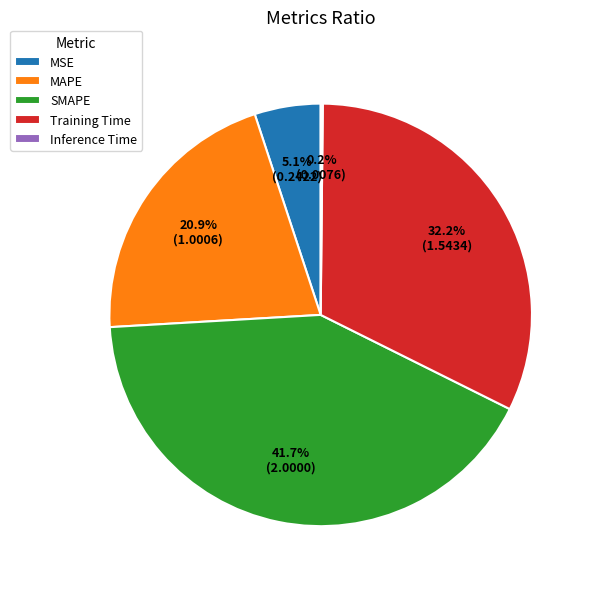

Approximately how many times larger is the value at MAPE compared to Training Time?

0.6